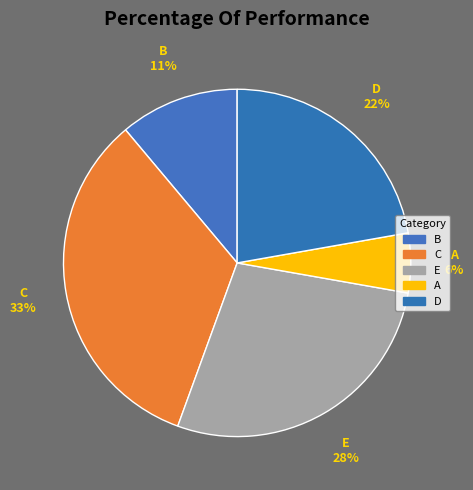

To the nearest percent, what is the combined percentage of E and C?

61%